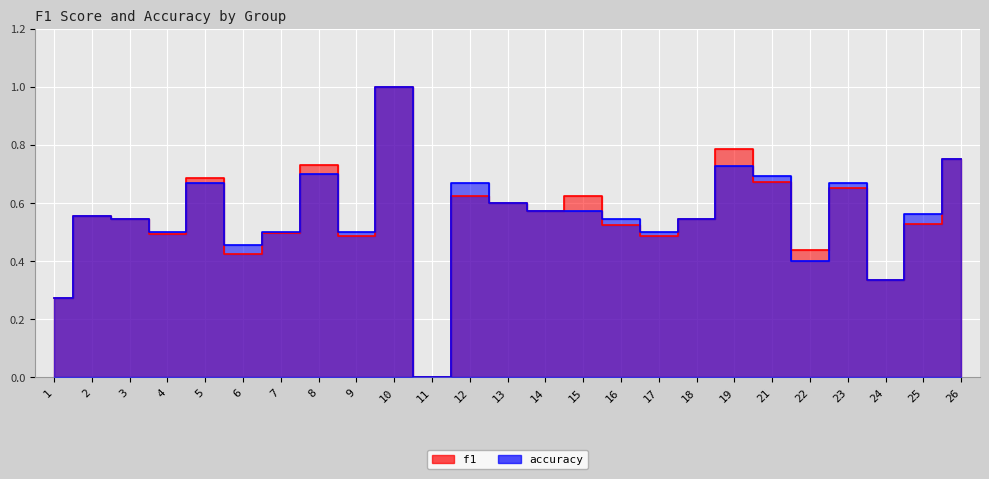

At 25, list the series in order from largest to smallest.

accuracy, f1